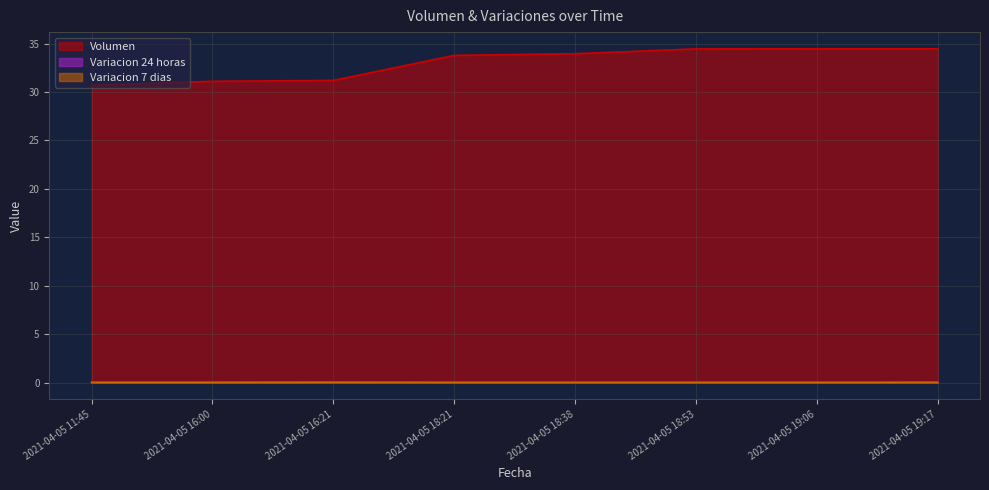

Is the value of Variacion 24 horas at 2021-04-05 16:21 greater than the value of Variacion 7 dias at 2021-04-05 19:06?

No